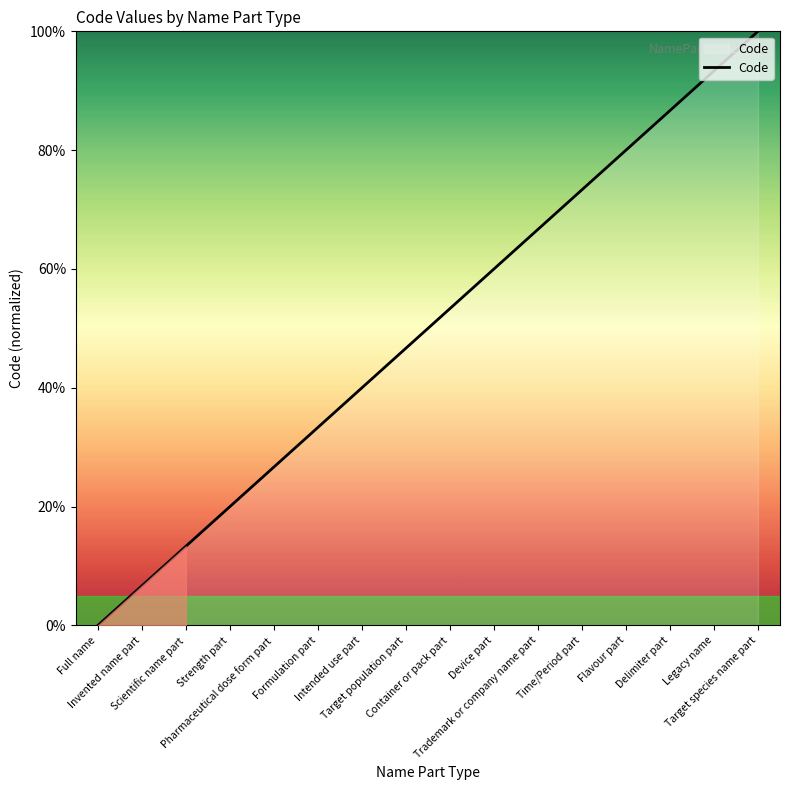

The value at Formulation part is 23.1. True or false?

False